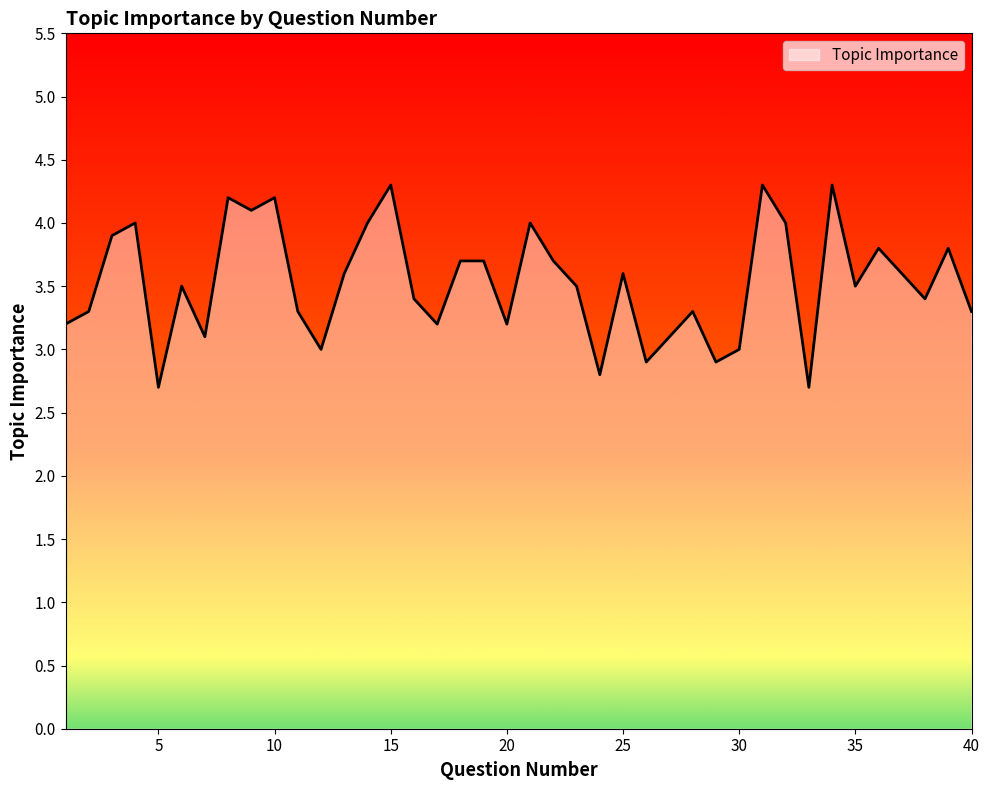

What is the smallest value displayed?

2.7